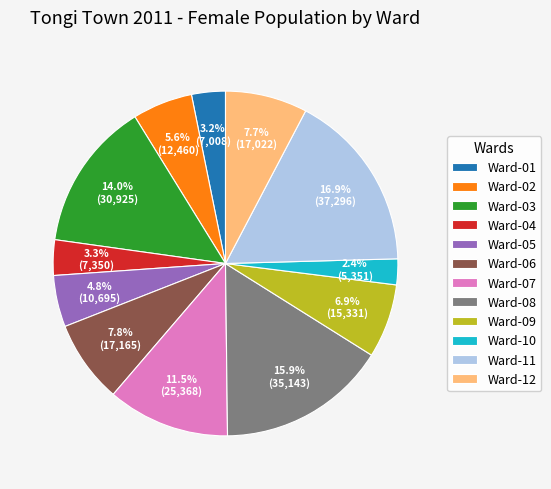

Is there a majority slice in this chart?

No